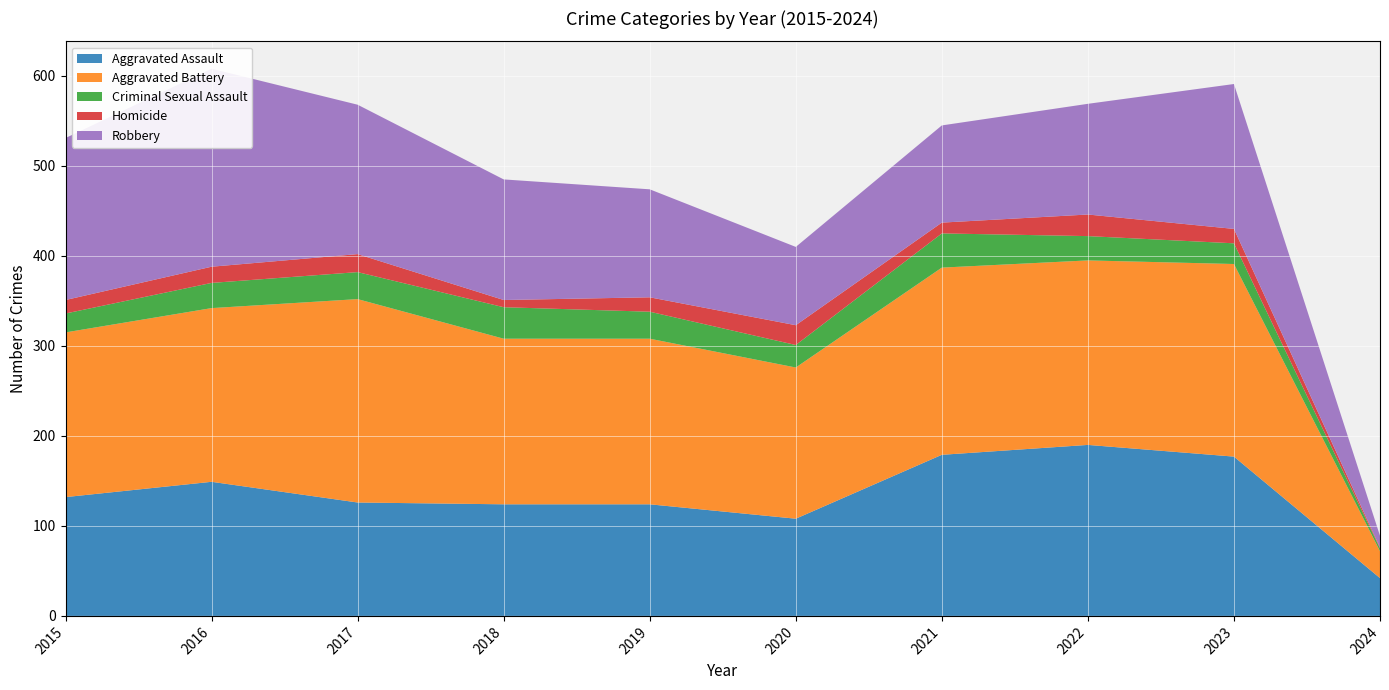

Reading right to left, what are all the values shown in this chart?

Aggravated Assault: 2024=42	2023=177	2022=190	2021=179	2020=108	2019=124	2018=124	2017=126	2016=149	2015=132
Aggravated Battery: 2024=30	2023=214	2022=205	2021=208	2020=168	2019=184	2018=184	2017=226	2016=193	2015=183
Criminal Sexual Assault: 2024=3	2023=23	2022=27	2021=38	2020=25	2019=30	2018=35	2017=30	2016=28	2015=21
Homicide: 2024=1	2023=16	2022=24	2021=12	2020=22	2019=16	2018=8	2017=20	2016=18	2015=15
Robbery: 2024=13	2023=161	2022=123	2021=108	2020=87	2019=120	2018=134	2017=166	2016=220	2015=180